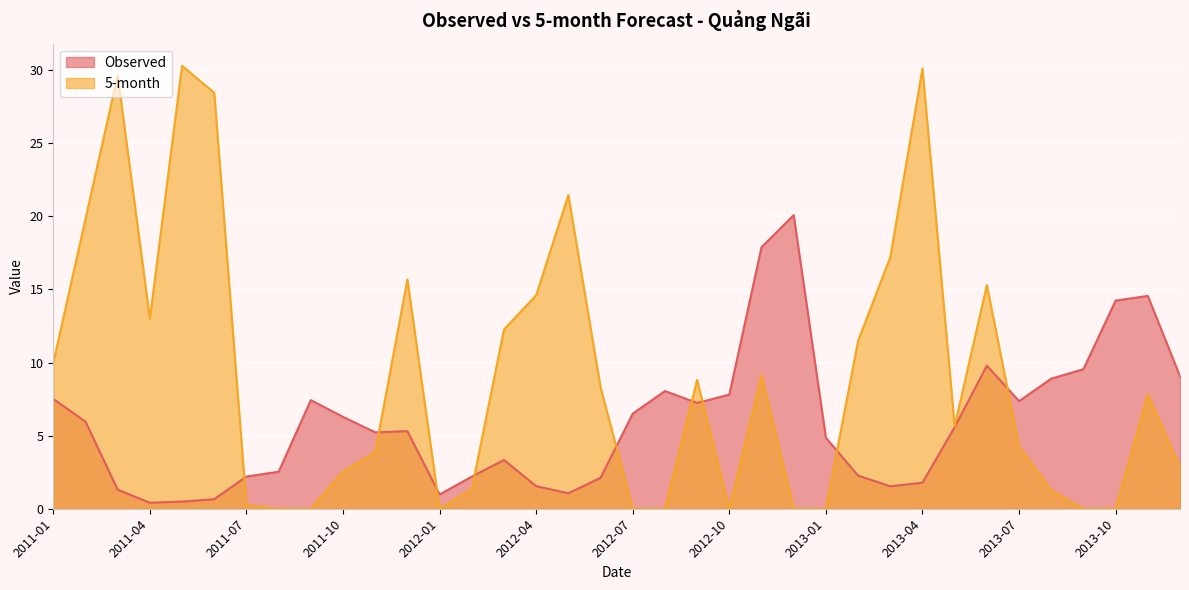

What is the sum of the 5-month values at 2012-08 and 2013-12?

2.8